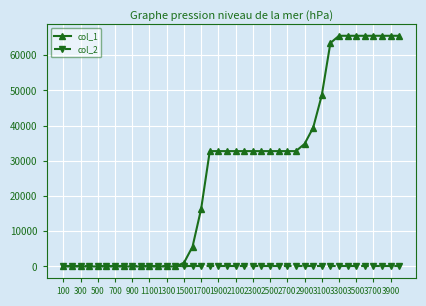

At how many categories does at least one series exceed 45929?

10